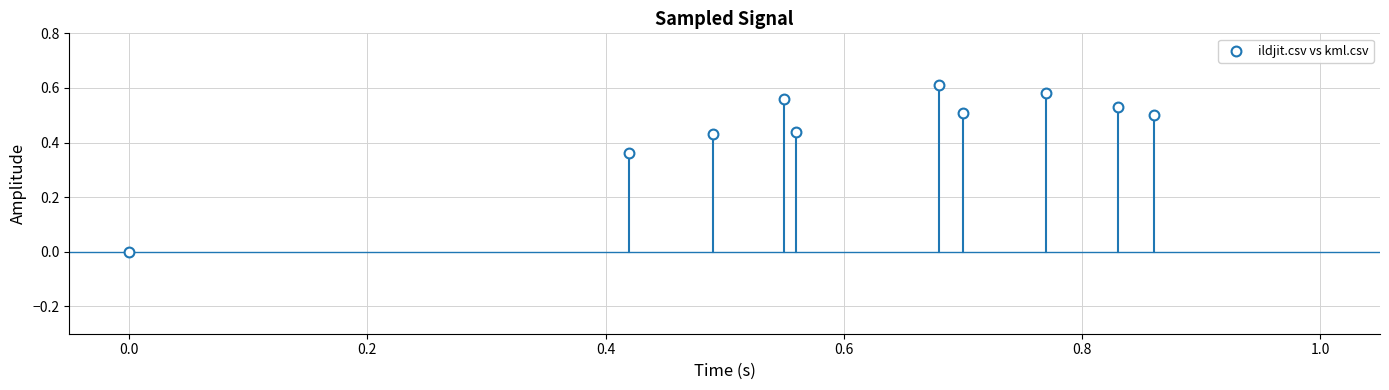

What is the range of X values (max minus min)?

0.9